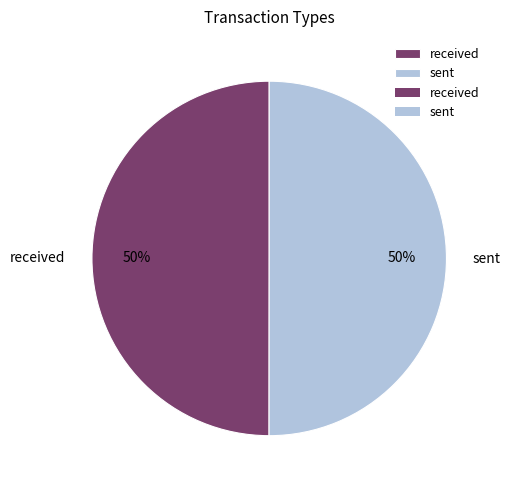

Is it true that sent is 50% of the pie?

True